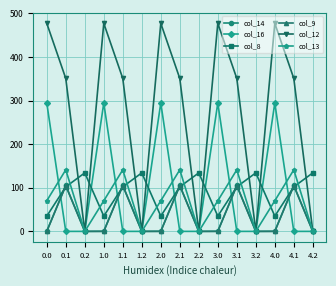

The value of col_8 at 4.1 is 102.3. True or false?

True